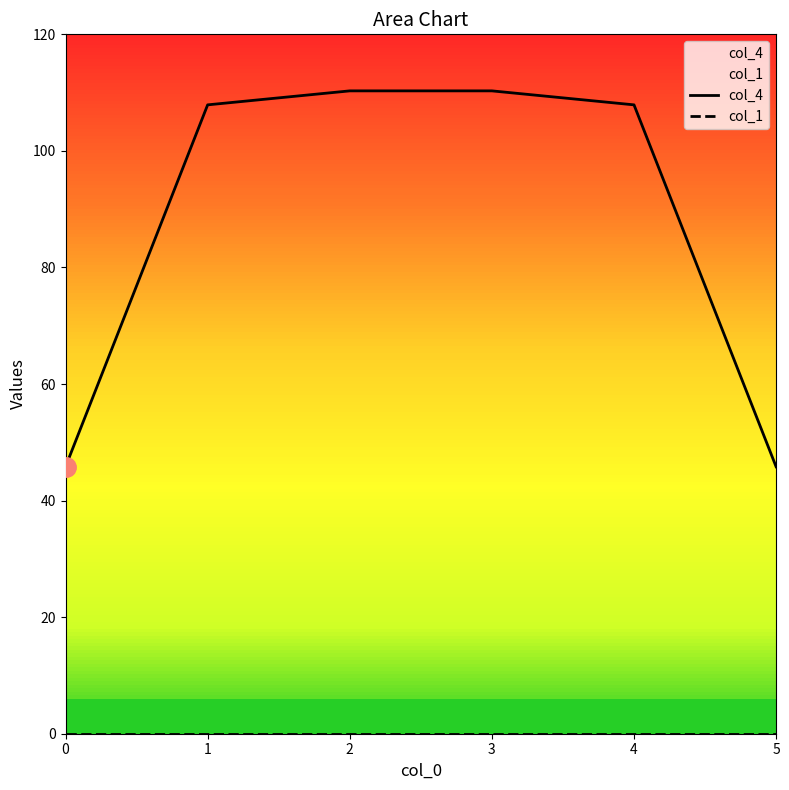

At which label does col_4 first exceed 107?

1